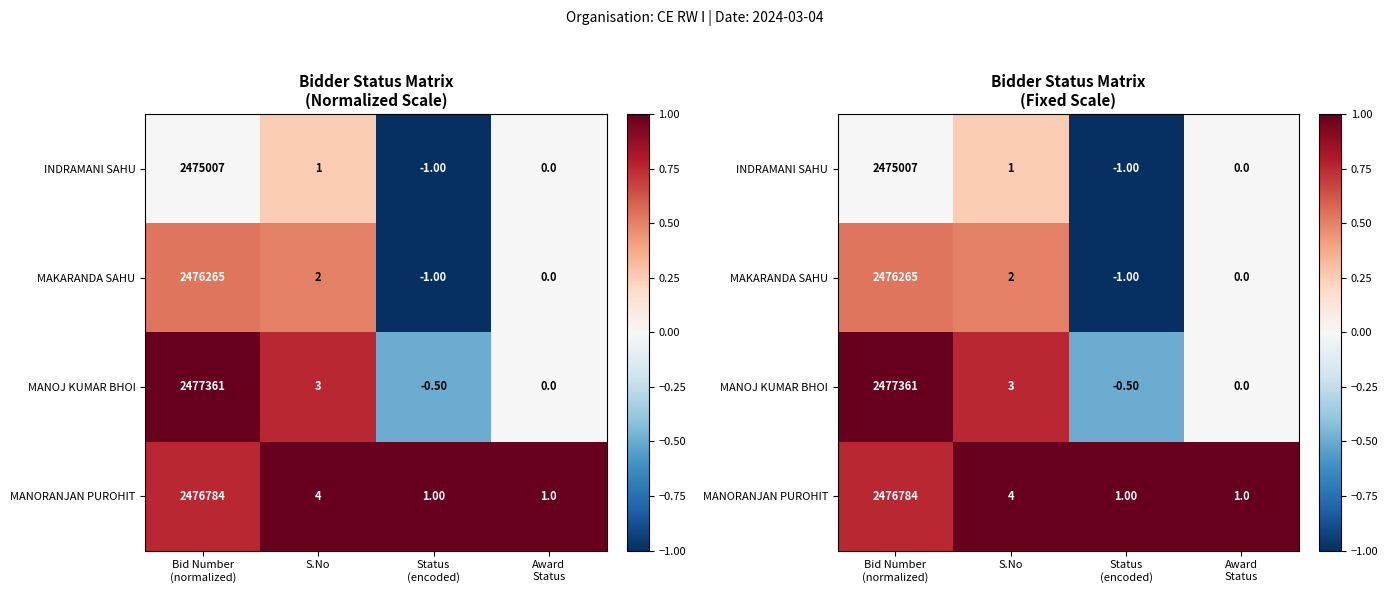

What is the spread (max minus min) of values at Bid Number
(normalized)?

1.0